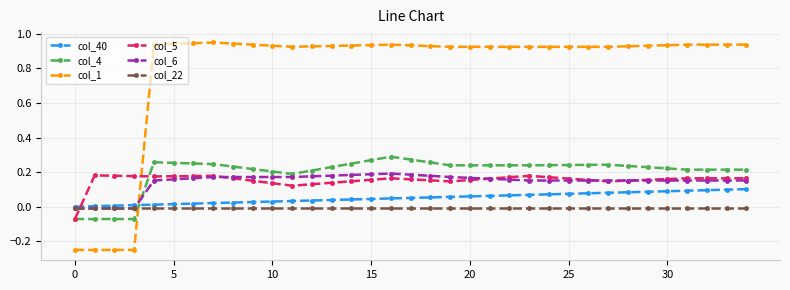

What are all the series names shown in the legend?

col_40, col_4, col_1, col_5, col_6, col_22